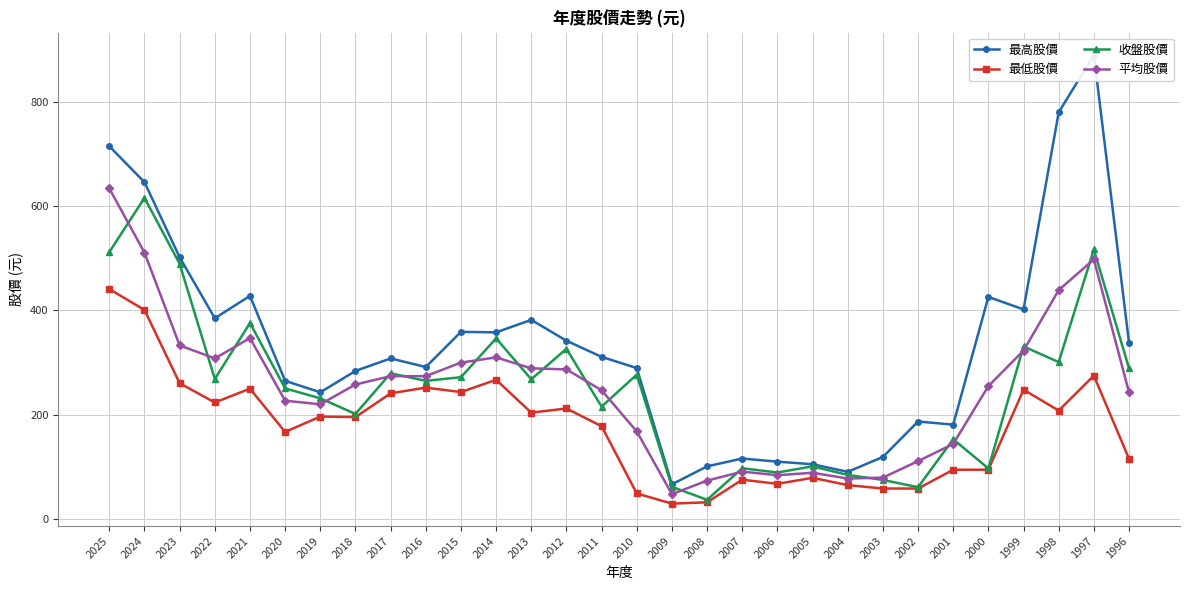

Is it true that 平均股價 equals 425.2 at 2011?

False